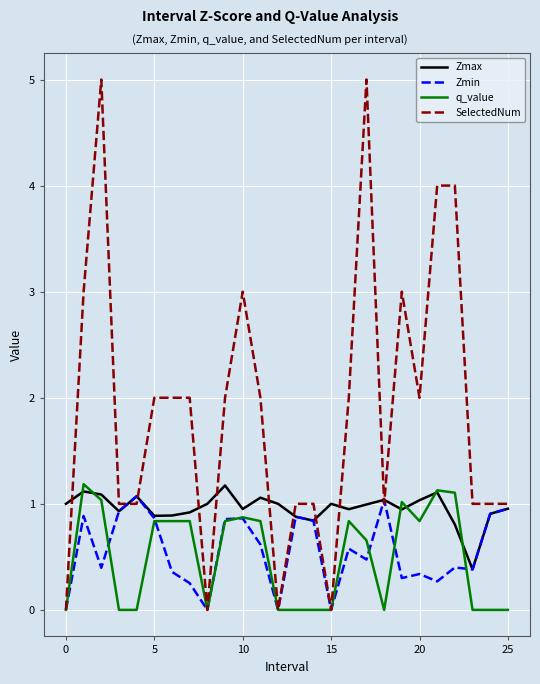

Which series has the largest range (max minus min)?

SelectedNum